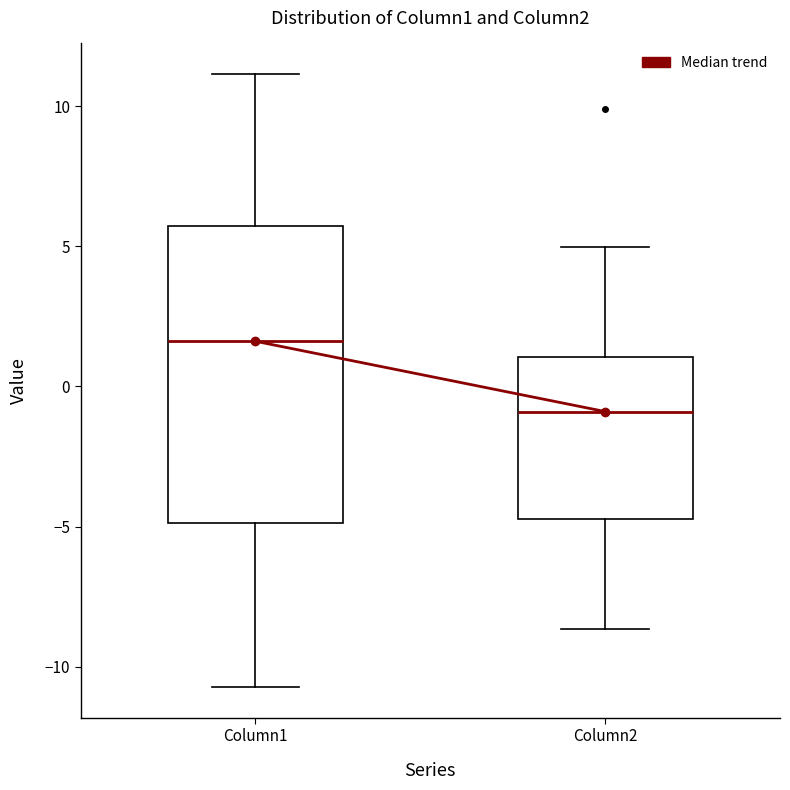

Which box's median line is the highest?

Column1